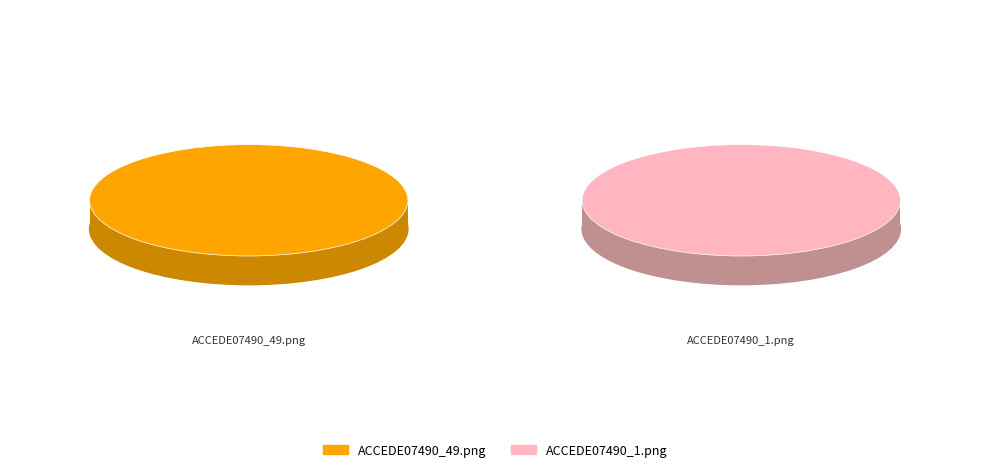

What is the change in value from ACCEDE07490_49.png to ACCEDE07490_1.png?

-0.1